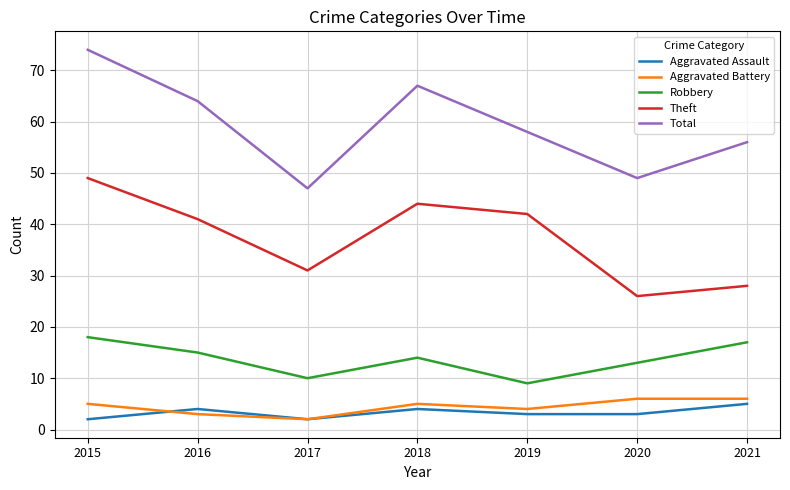

Reading left to right, what are all the values shown in this chart?

Aggravated Assault: 2	4	2	4	3	3	5
Aggravated Battery: 5	3	2	5	4	6	6
Robbery: 18	15	10	14	9	13	17
Theft: 49	41	31	44	42	26	28
Total: 74	64	47	67	58	49	56